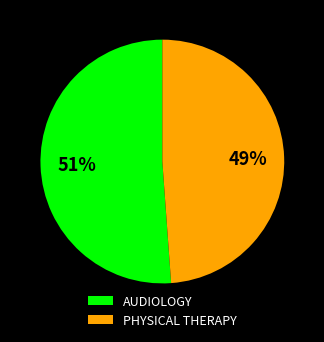

Does PHYSICAL THERAPY represent more than half of the total?

No